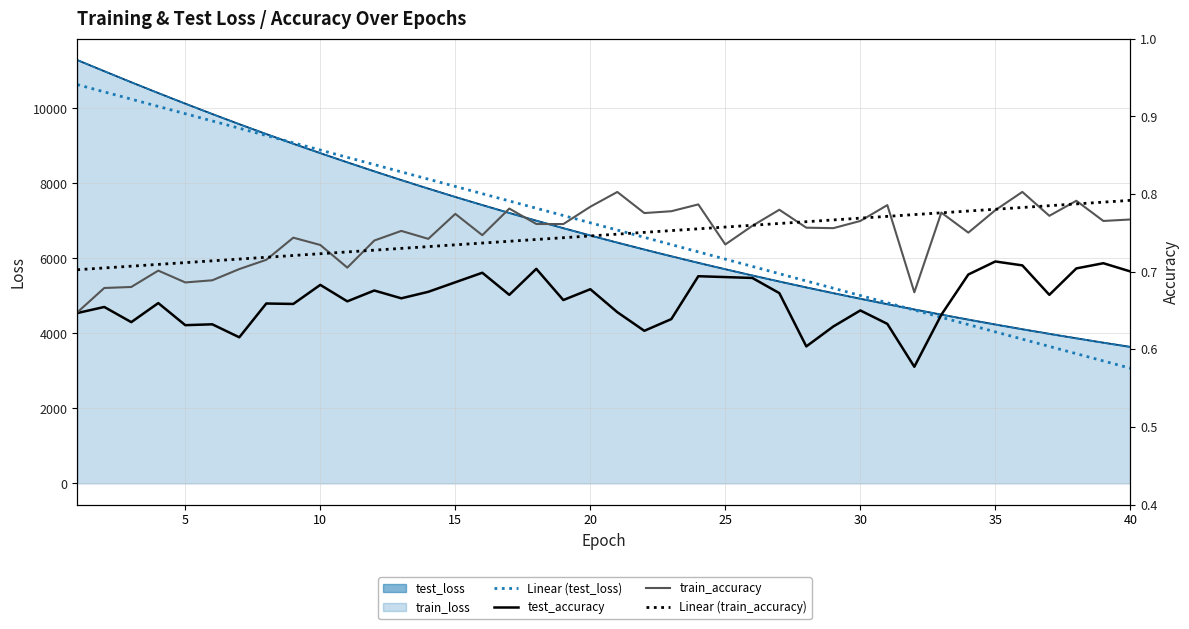

What is the average value of the Linear (test_loss) series?

6854.4